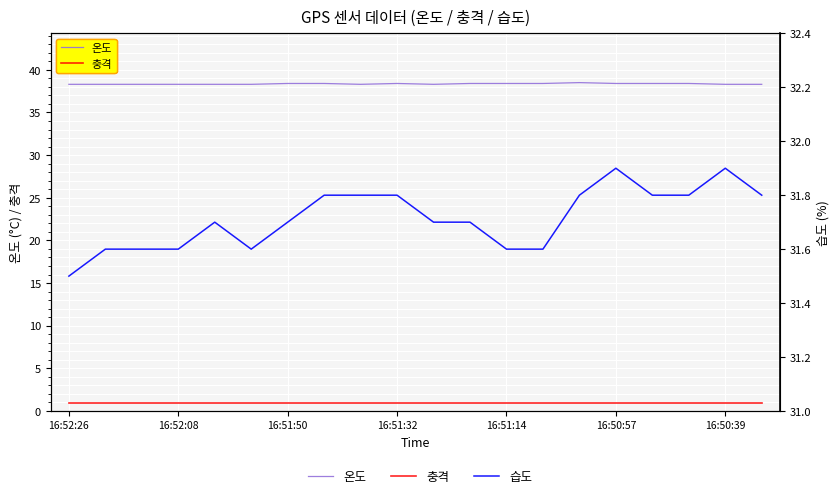

Which series has the widest spread of values?

습도